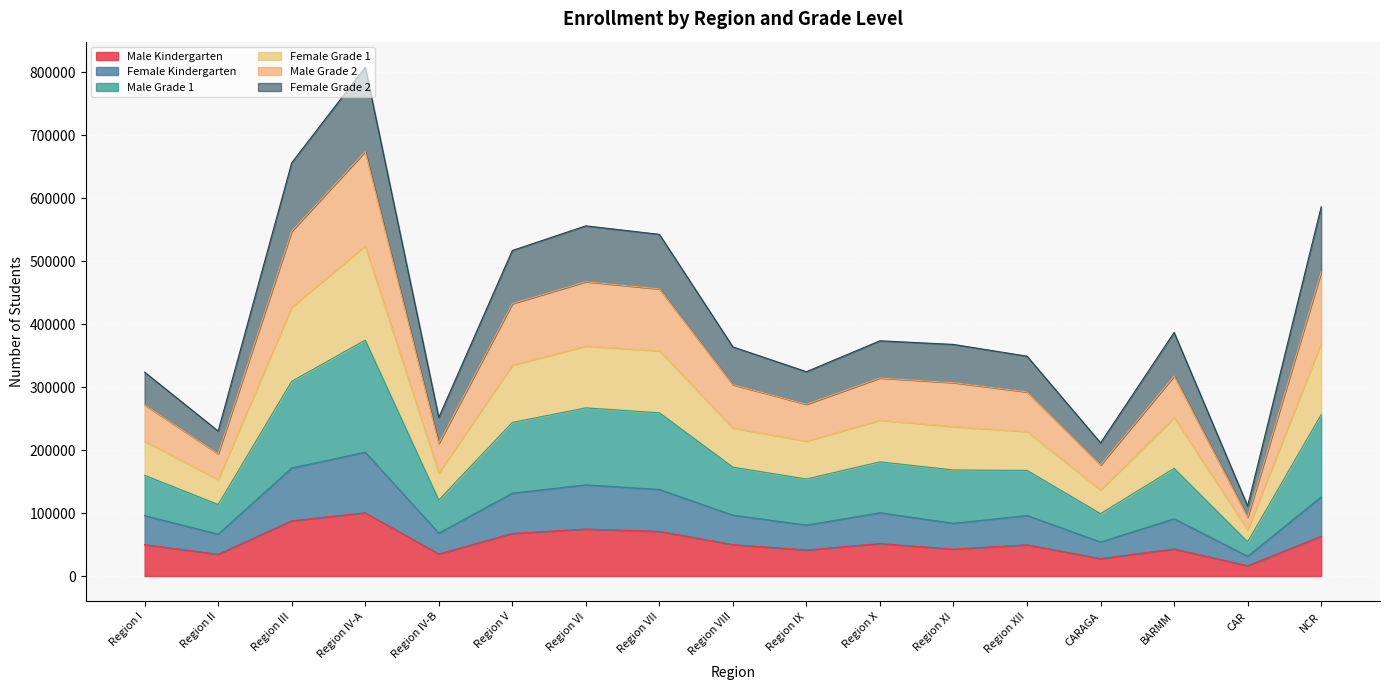

True or false: Male Kindergarten has a value of 16313 at CAR.

True